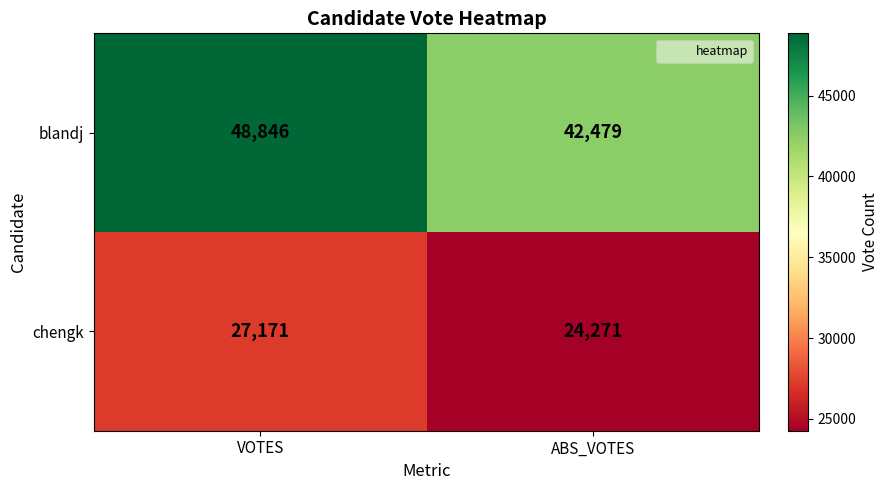

At which category does the chart reach its peak across all series?

VOTES